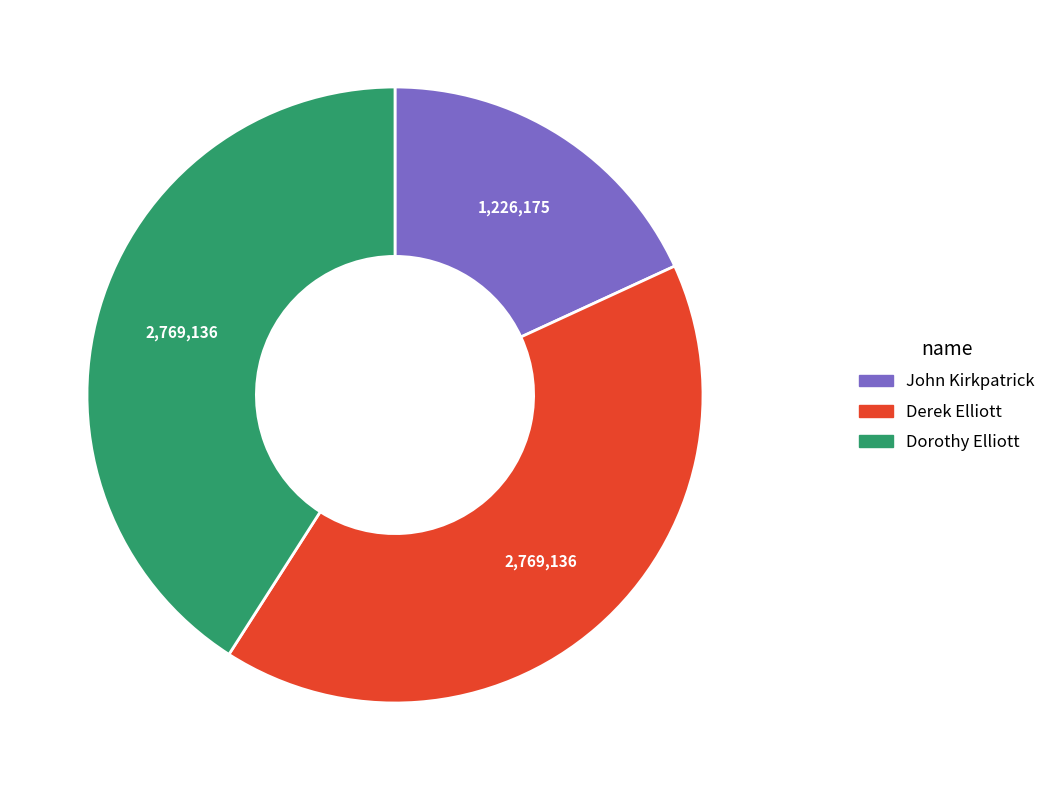

True or false: Derek Elliott accounts for 41% of the total.

True